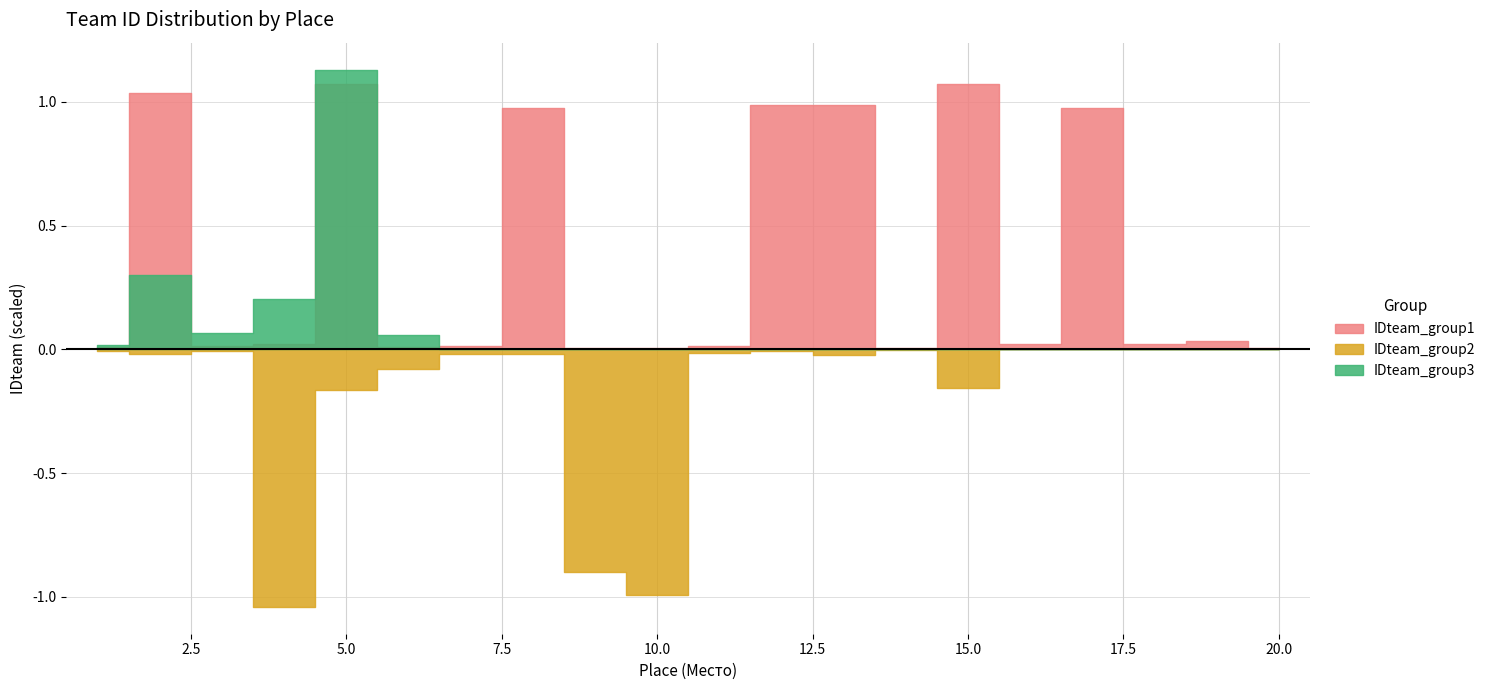

True or false: IDteam_group1 has a value of 0.0 at 18.

True